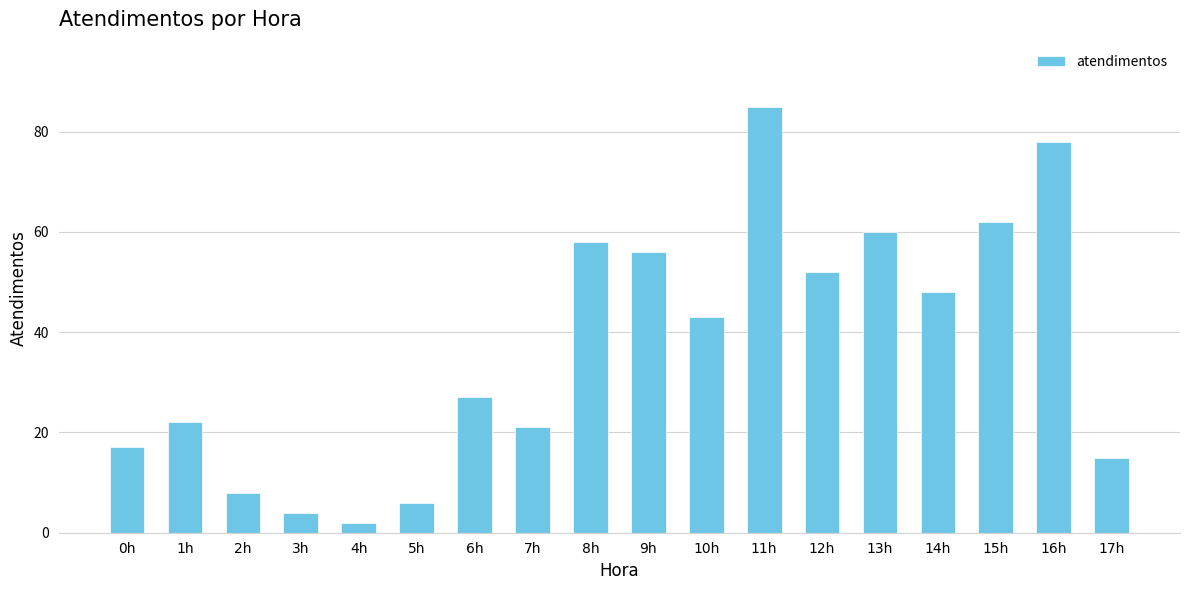

Reading right to left, list all the values displayed in this chart.

15	78	62	48	60	52	85	43	56	58	21	27	6	2	4	8	22	17